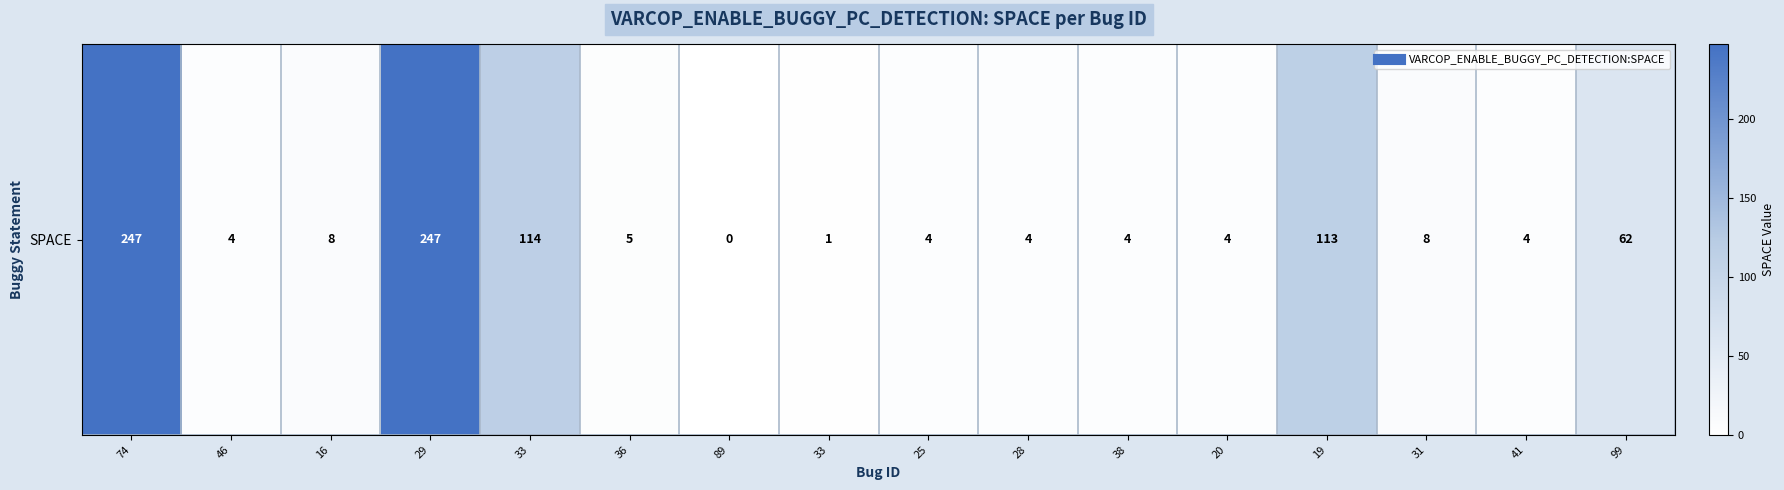

How many positive values are there?

15